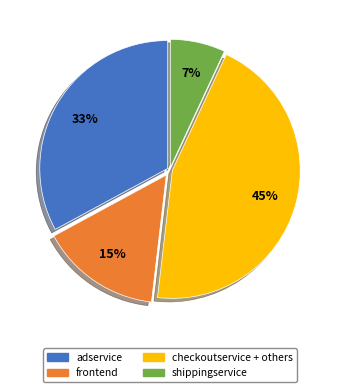

To the nearest percent, what is the combined percentage of adservice and shippingservice?

40%